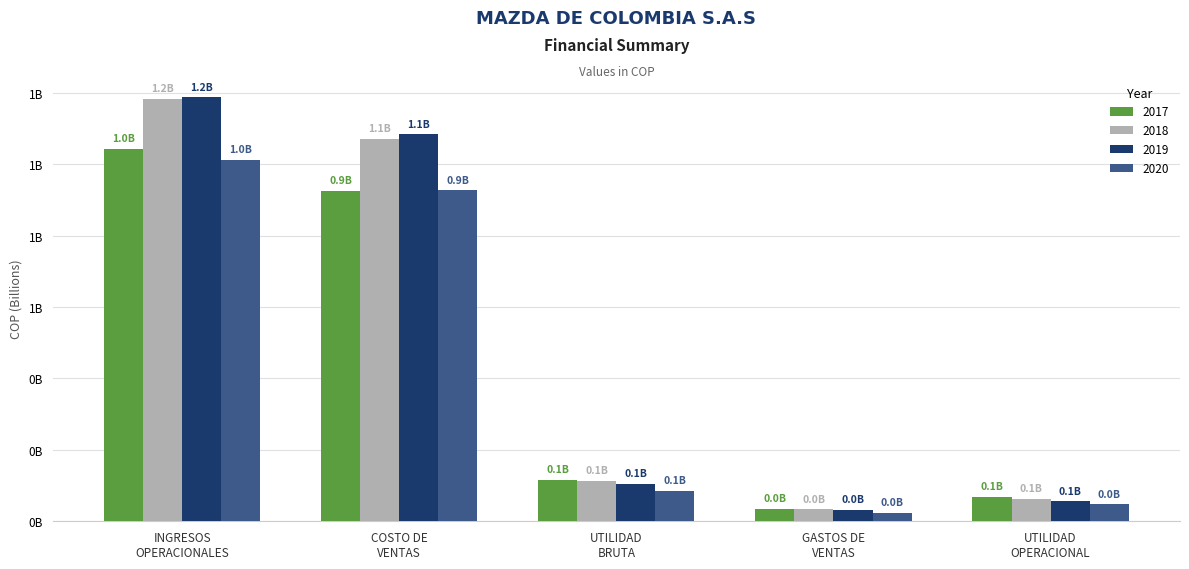

Does the chart contain any negative values?

No